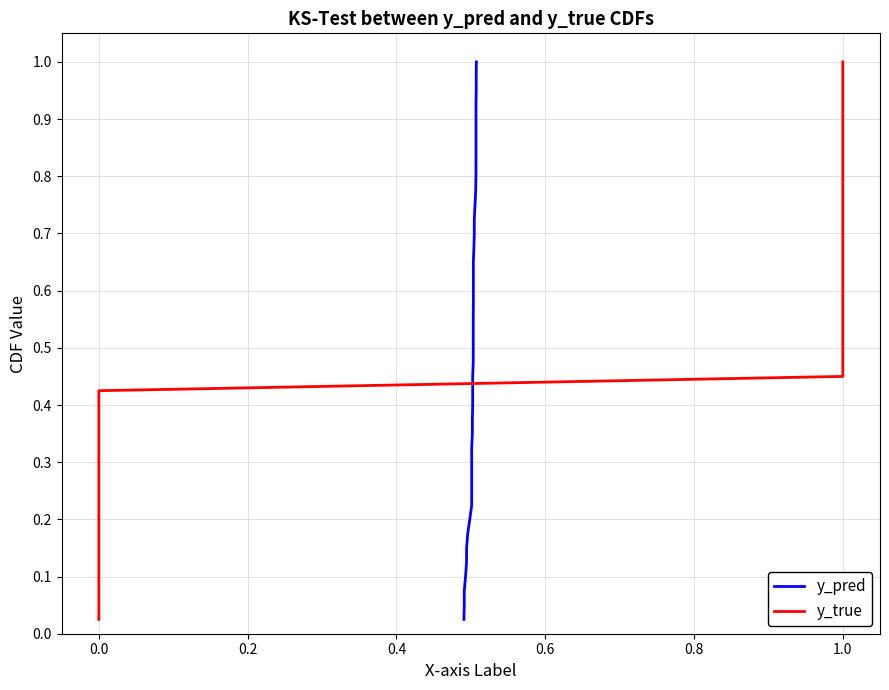

How many lines are shown in the chart?

2